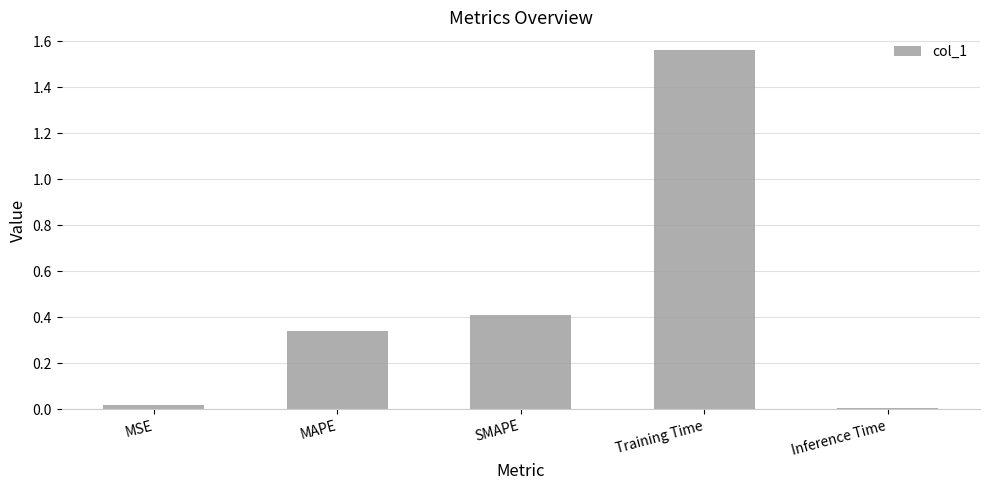

The chart shows a value of 0.3 at SMAPE. True or false?

False